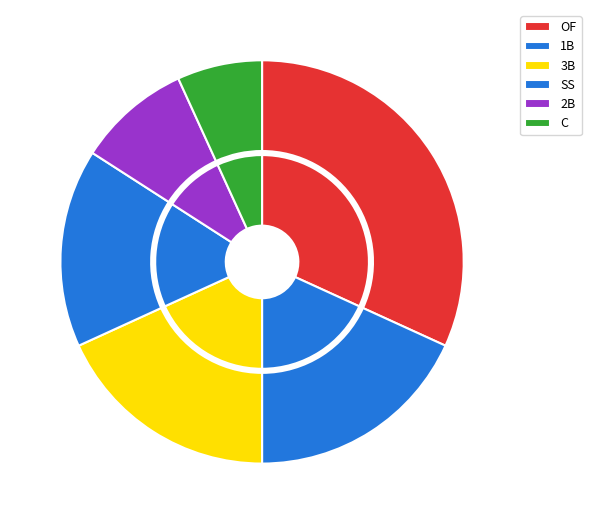

Which category has the biggest portion of the pie?

OF